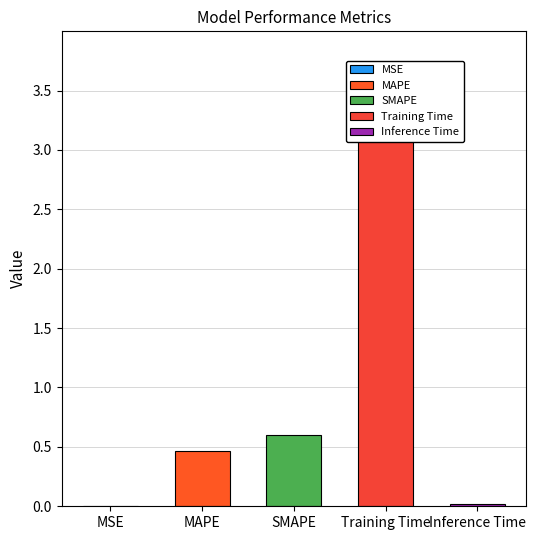

Reading right to left, what are all the values shown in this chart?

0.0	3.5	0.6	0.5	0.0